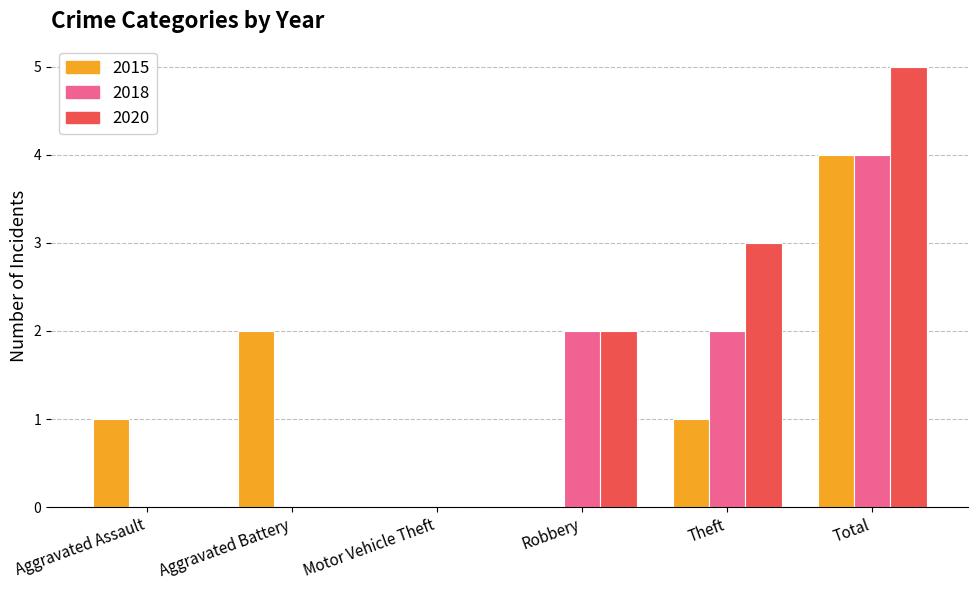

True or false: 2015 has a value of 1 at Aggravated Assault.

True